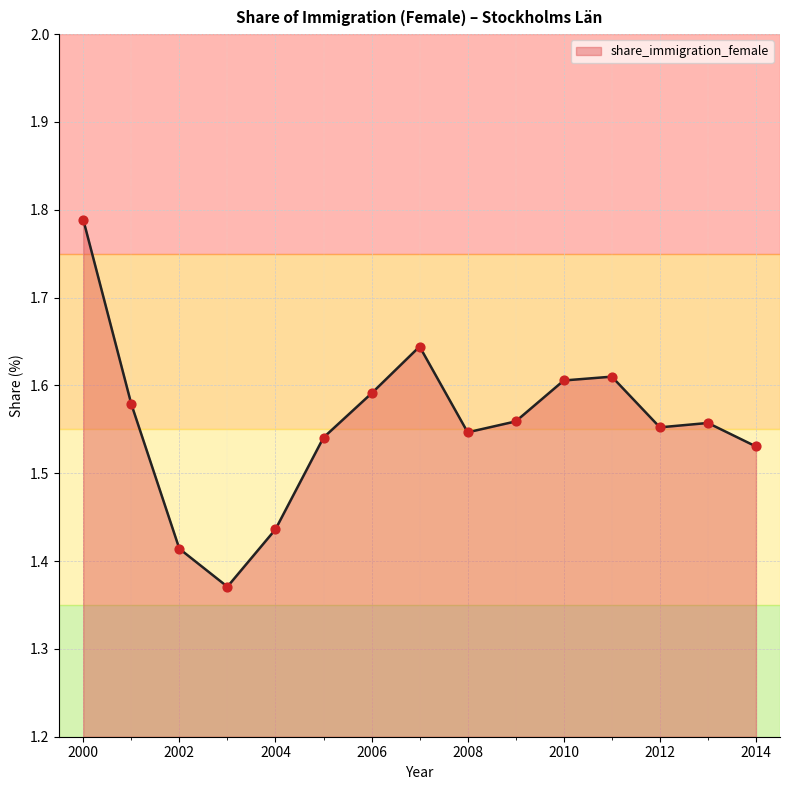

How many lines are shown in the chart?

1